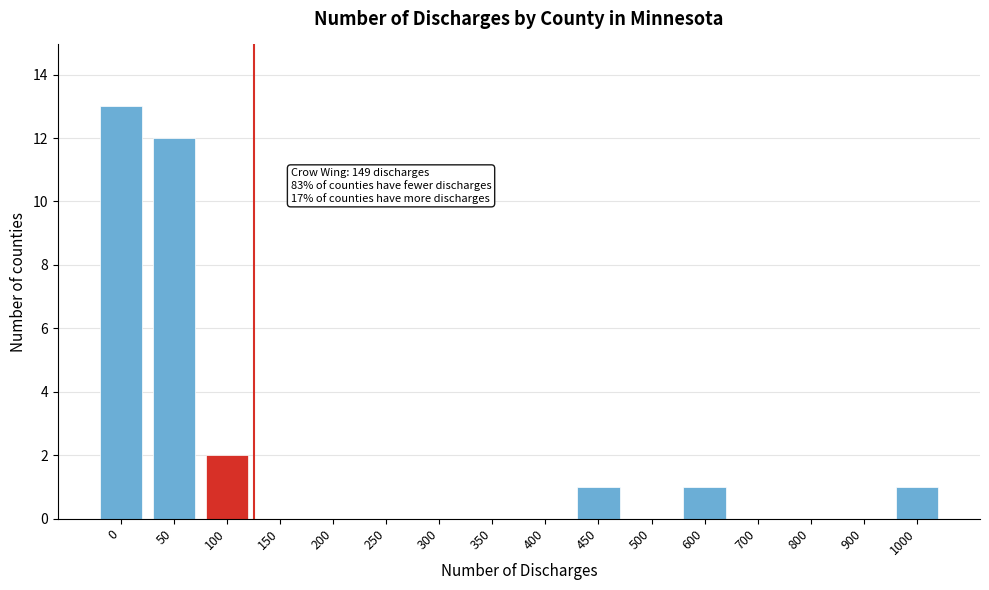

Reading left to right, transcribe all the data shown in this chart.

0=13	50=12	100=2	150=0	200=0	250=0	300=0	350=0	400=0	450=1	500=0	600=1	700=0	800=0	900=0	1000=1